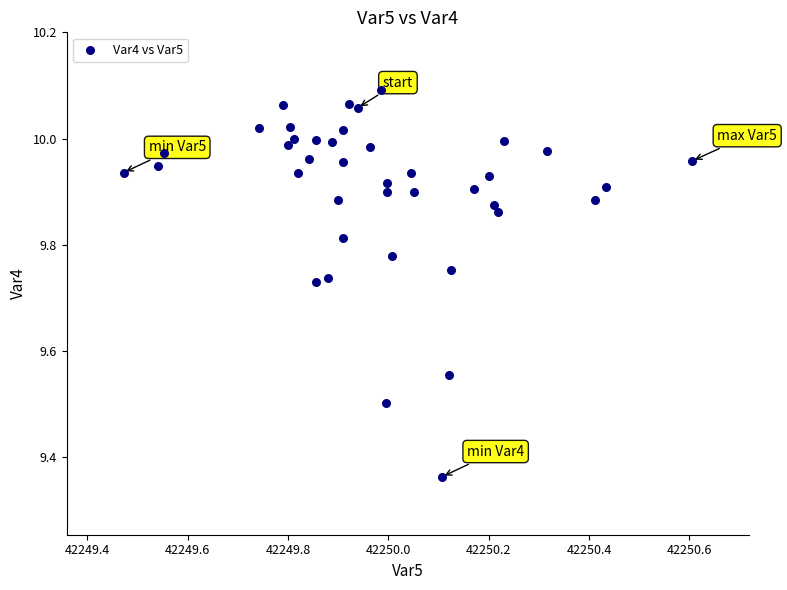

What is the range of Y values (max minus min)?

0.7